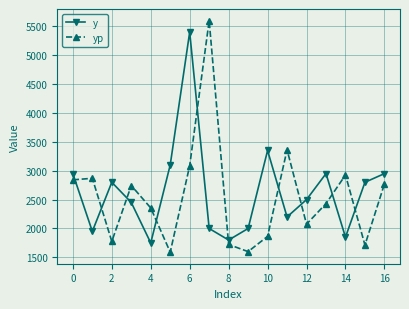

True or false: yp and y intersect in this chart.

True